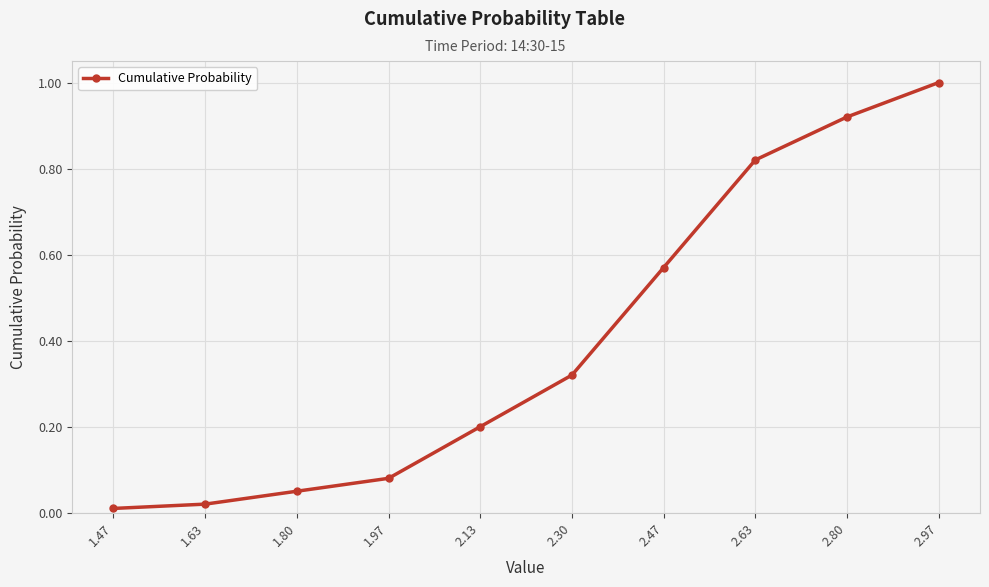

What is the average value?

0.4